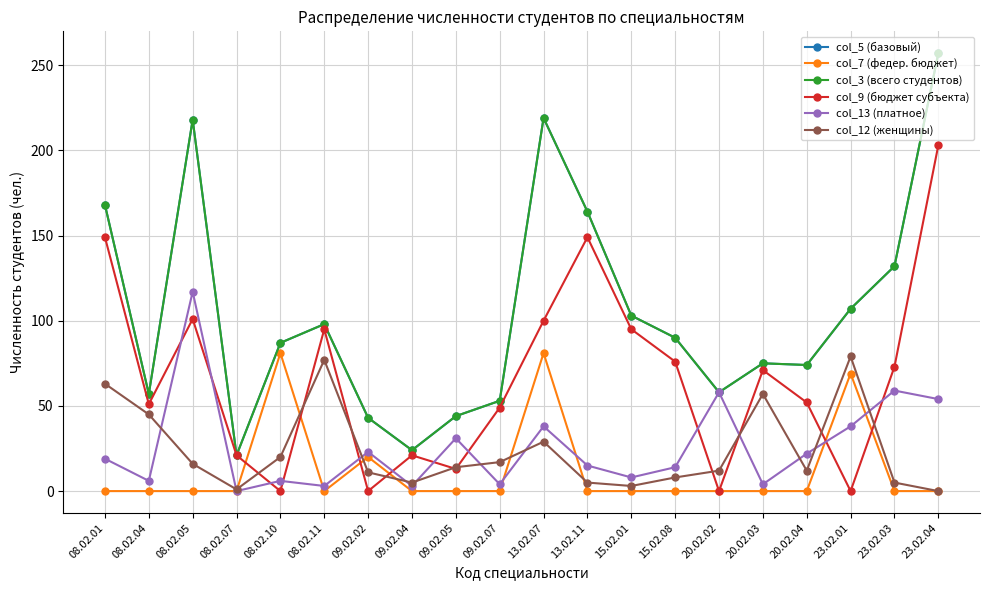

True or false: col_9 (бюджет субъекта) and col_5 (базовый) intersect in this chart.

False